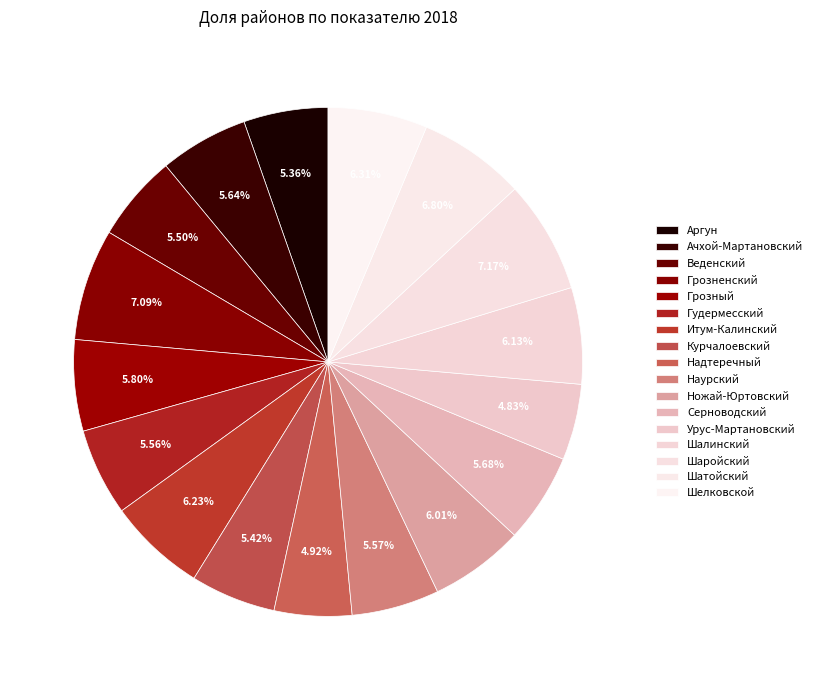

How many slices are in this pie chart?

17